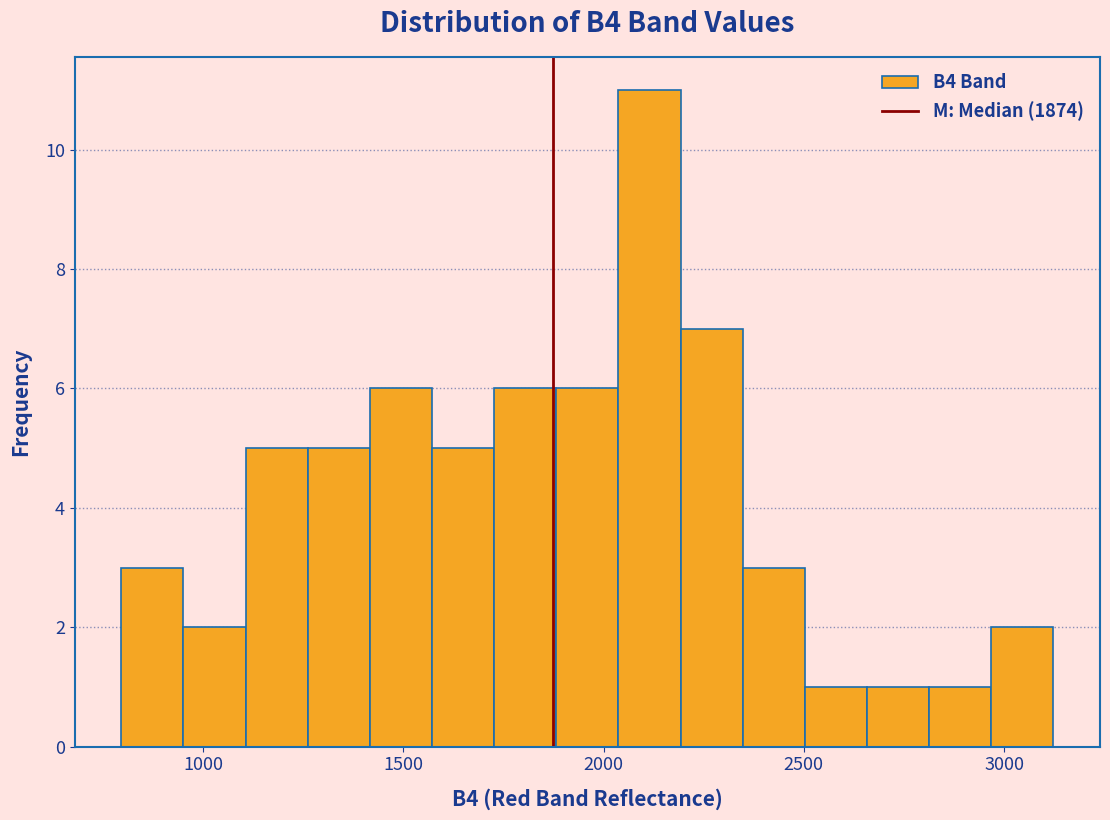

Around what value on the x-axis is the tallest bar? Give the approximate position of its centre, as read against the axis.

2100